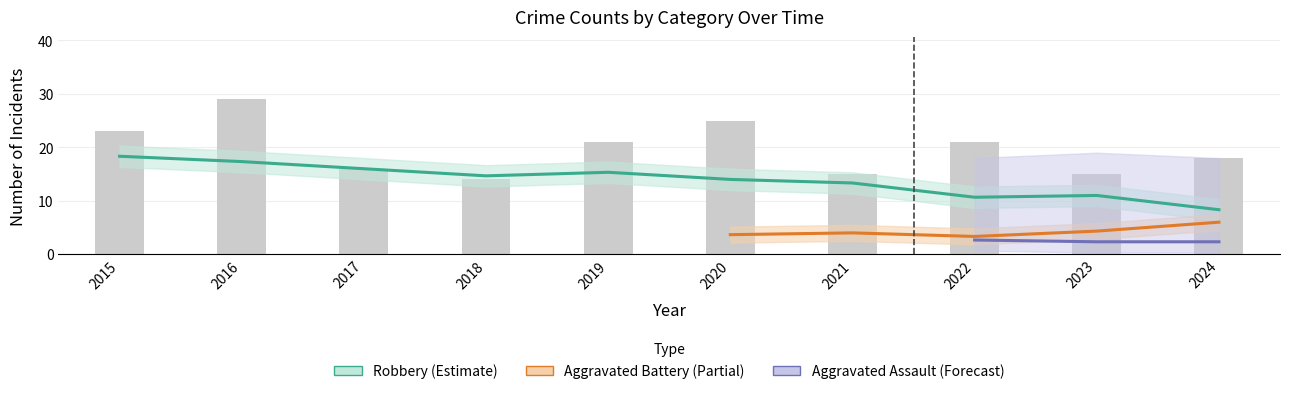

What is the difference between the highest and lowest values at 2022?

19